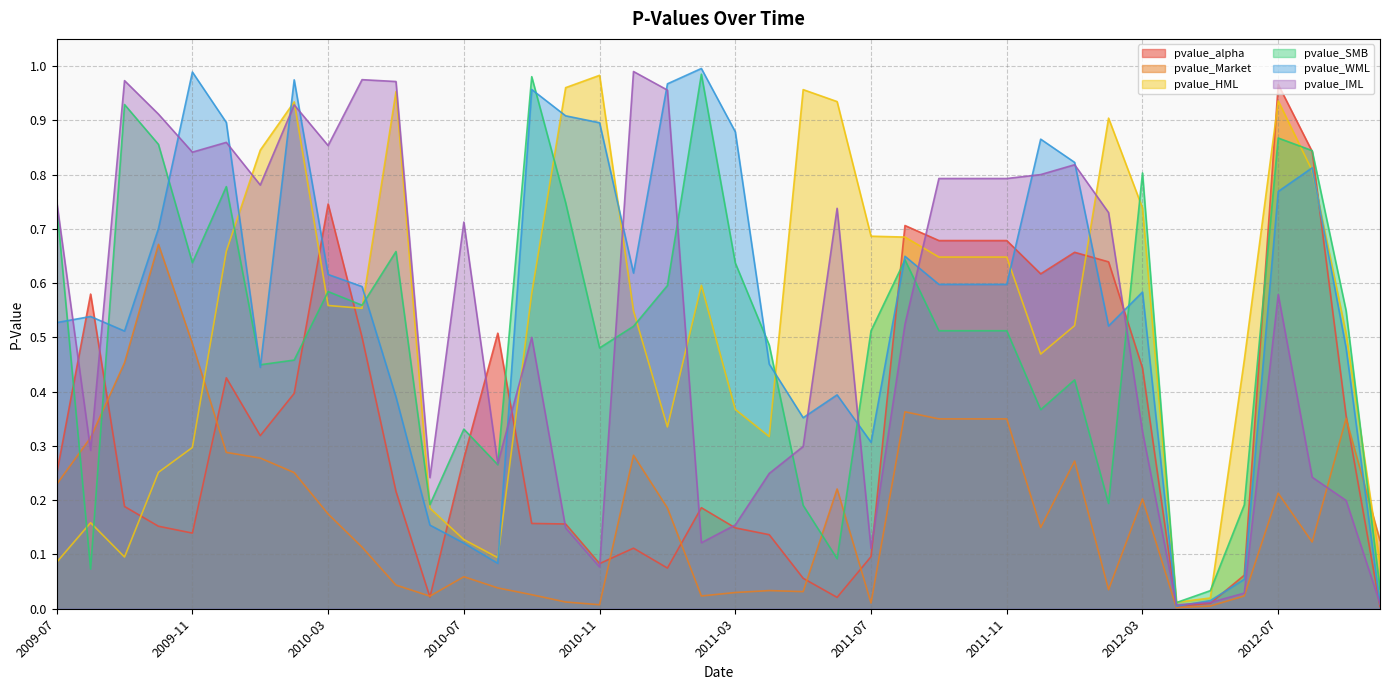

Reading right to left, extract all data points from this chart.

pvalue_alpha: 0.0	0.4	0.8	1.0	0.1	0.0	0.0	0.4	0.6	0.7	0.6	0.7	0.7	0.7	0.7	0.1	0.0	0.1	0.1	0.1	0.2	0.1	0.1	0.1	0.2	0.2	0.5	0.3	0.0	0.2	0.5	0.7	0.4	0.3	0.4	0.1	0.2	0.2	0.6	0.2
pvalue_Market: 0.1	0.4	0.1	0.2	0.0	0.0	0.0	0.2	0.0	0.3	0.1	0.3	0.3	0.3	0.4	0.0	0.2	0.0	0.0	0.0	0.0	0.2	0.3	0.0	0.0	0.0	0.0	0.1	0.0	0.0	0.1	0.2	0.3	0.3	0.3	0.5	0.7	0.5	0.3	0.2
pvalue_HML: 0.1	0.5	0.8	0.9	0.5	0.0	0.0	0.7	0.9	0.5	0.5	0.6	0.6	0.6	0.7	0.7	0.9	1.0	0.3	0.4	0.6	0.3	0.5	1.0	1.0	0.6	0.1	0.1	0.2	1.0	0.6	0.6	0.9	0.8	0.7	0.3	0.3	0.1	0.2	0.1
pvalue_SMB: 0.0	0.5	0.8	0.9	0.2	0.0	0.0	0.8	0.2	0.4	0.4	0.5	0.5	0.5	0.6	0.5	0.1	0.2	0.5	0.6	1.0	0.6	0.5	0.5	0.7	1.0	0.3	0.3	0.2	0.7	0.6	0.6	0.5	0.4	0.8	0.6	0.9	0.9	0.1	0.7
pvalue_WML: 0.0	0.5	0.8	0.8	0.1	0.0	0.0	0.6	0.5	0.8	0.9	0.6	0.6	0.6	0.6	0.3	0.4	0.4	0.5	0.9	1.0	1.0	0.6	0.9	0.9	1.0	0.1	0.1	0.2	0.4	0.6	0.6	1.0	0.4	0.9	1.0	0.7	0.5	0.5	0.5
pvalue_IML: 0.0	0.2	0.2	0.6	0.0	0.0	0.0	0.3	0.7	0.8	0.8	0.8	0.8	0.8	0.5	0.1	0.7	0.3	0.2	0.2	0.1	1.0	1.0	0.1	0.1	0.5	0.3	0.7	0.2	1.0	1.0	0.9	0.9	0.8	0.9	0.8	0.9	1.0	0.3	0.8